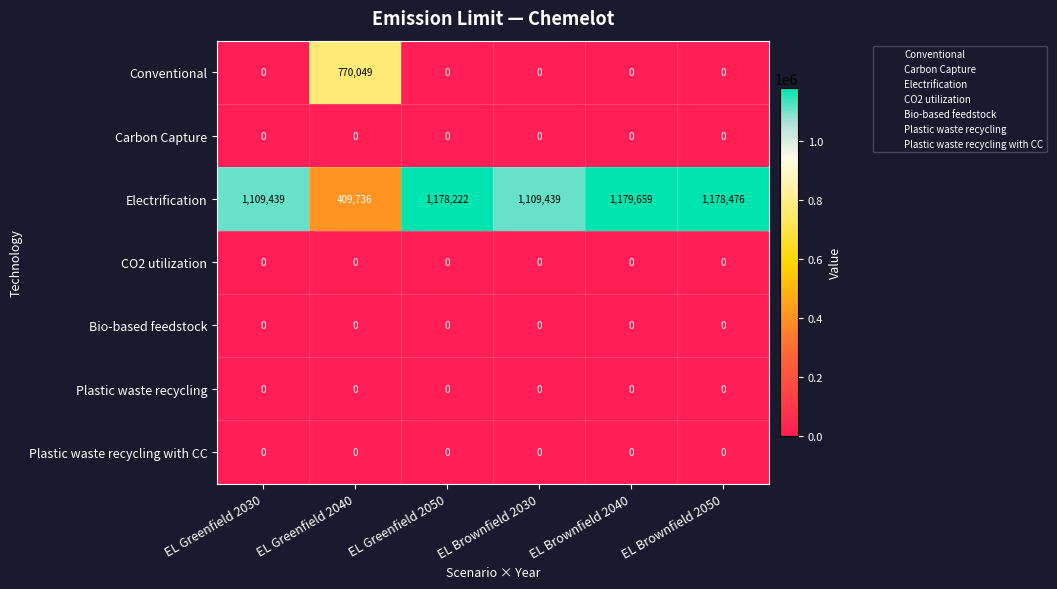

What is the difference between the Conventional values at EL Greenfield 2040 and EL Brownfield 2050?

770049